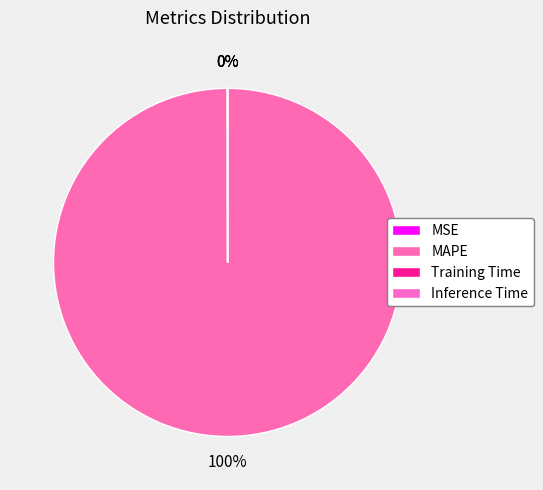

To the nearest percent, what is the average slice percentage?

25%